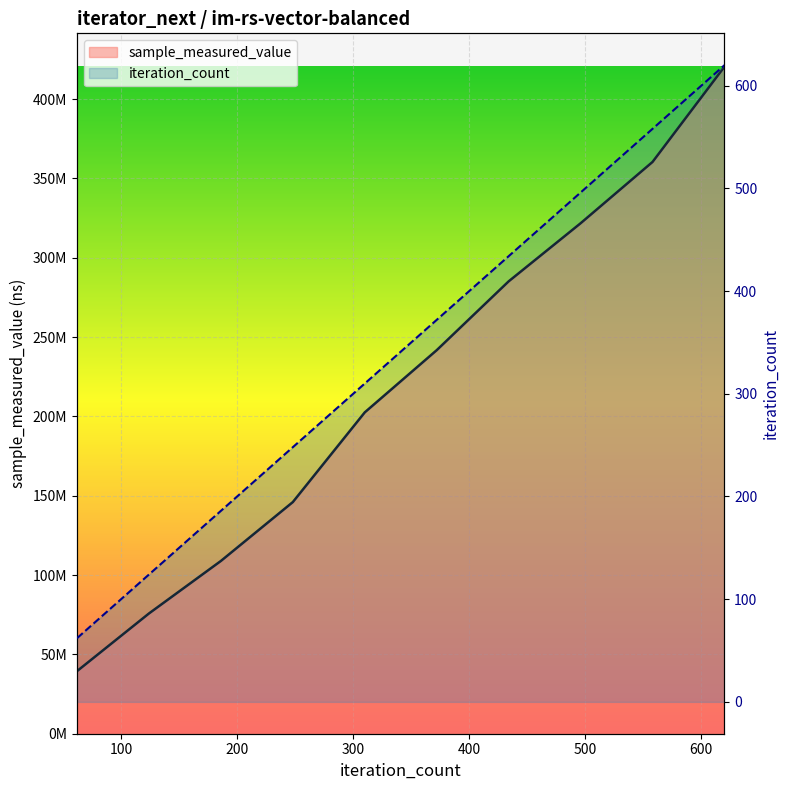

True or false: sample_measured_value and iteration_count cross at least once.

False